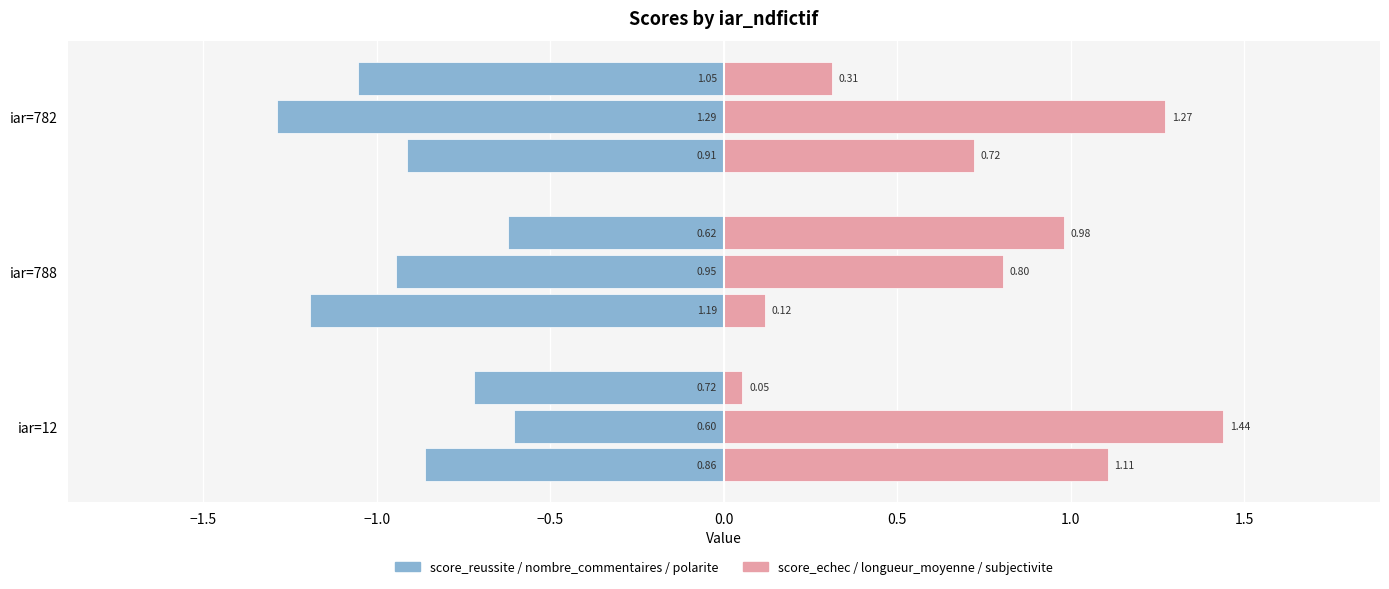

The score_reussite series shows -1.5 at iar=12. True or false?

False